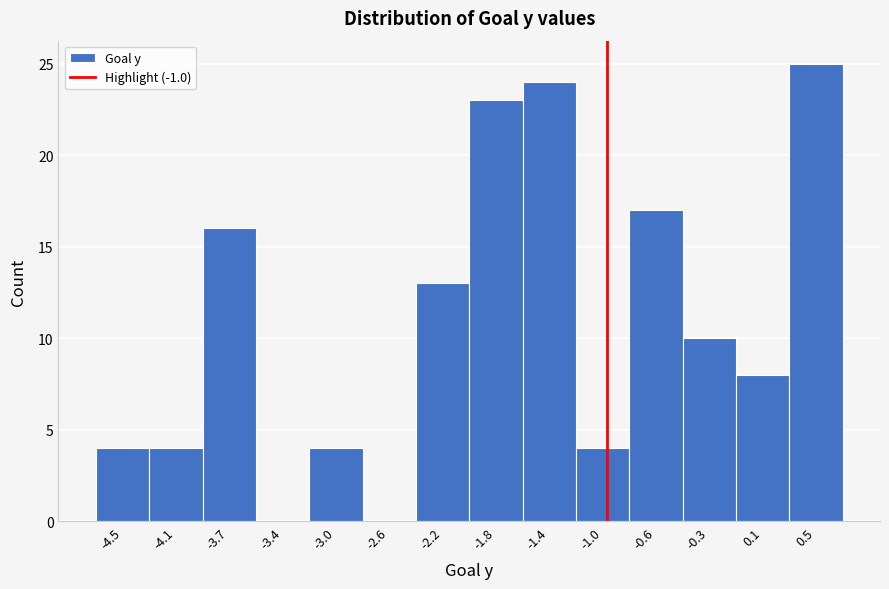

Reading left to right, list every bar in this chart as the range it spans on the x-axis followed by its height. Neither the bar edges nor the heights are printed on the chart, so give them approximately, as read against the axes.

-4.70 to -4.35: 4
-4.35 to -3.95: 4
-3.95 to -3.55: 16
-3.55 to -3.15: 0
-3.15 to -2.80: 4
-2.80 to -2.40: 0
-2.40 to -2.00: 13
-2.00 to -1.60: 23
-1.60 to -1.25: 24
-1.25 to -0.85: 4
-0.85 to -0.45: 17
-0.45 to -0.05: 10
-0.05 to 0.35: 8
0.35 to 0.70: 25